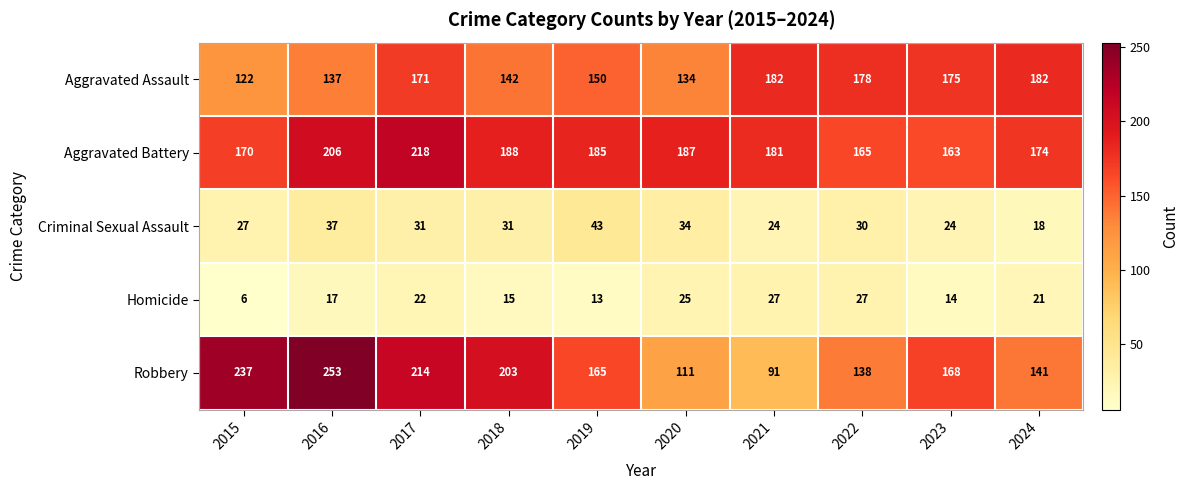

Which category has the highest value across all series?

2016